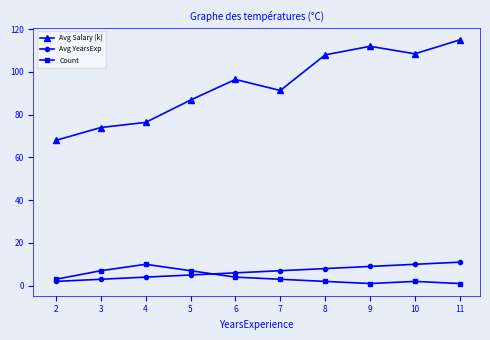

Is it true that Count equals 1.0 at 9?

True